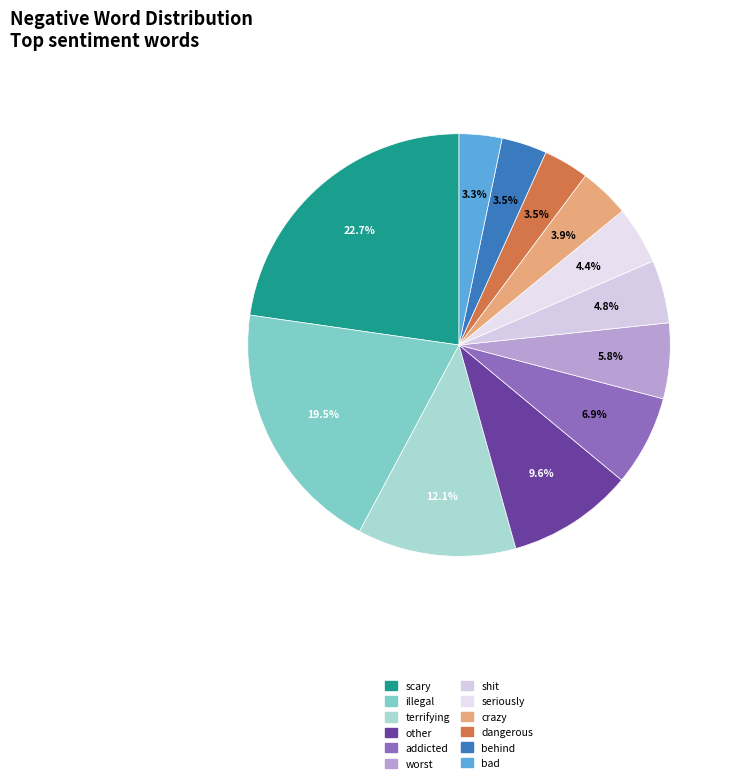

To the nearest percent, what portion does scary represent?

23%